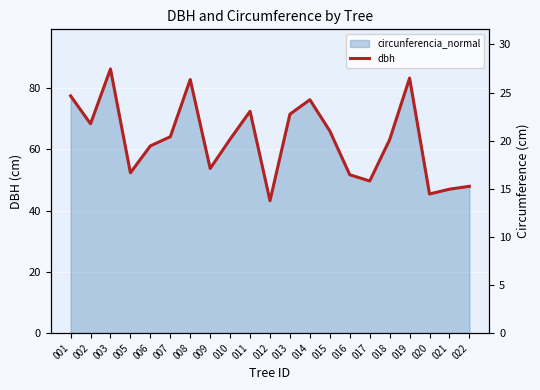

Where does the data first go above 20?

001